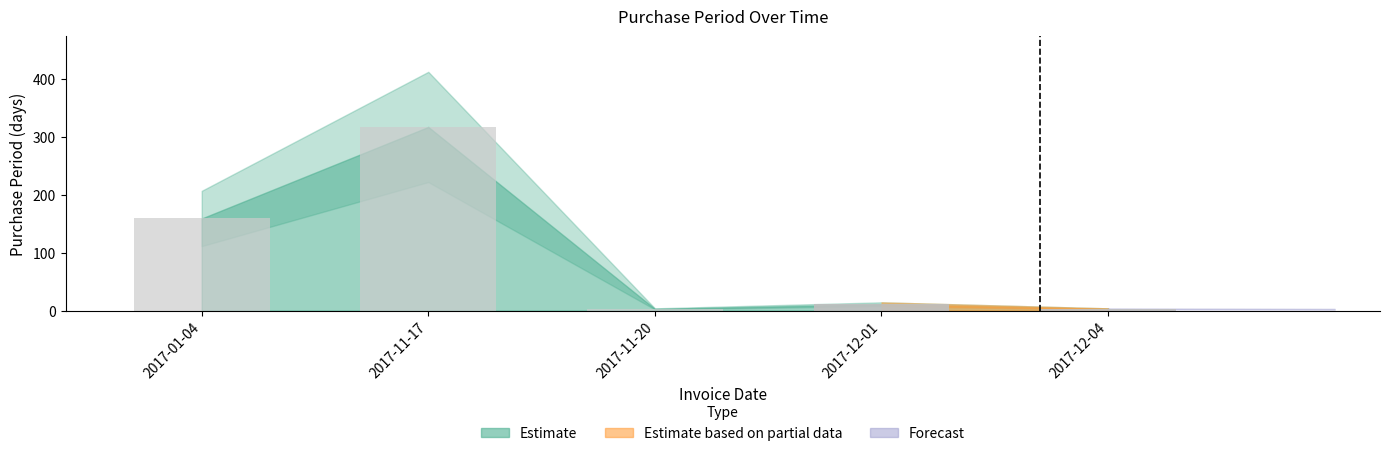

What is the value of the 1st bar from the left?

159